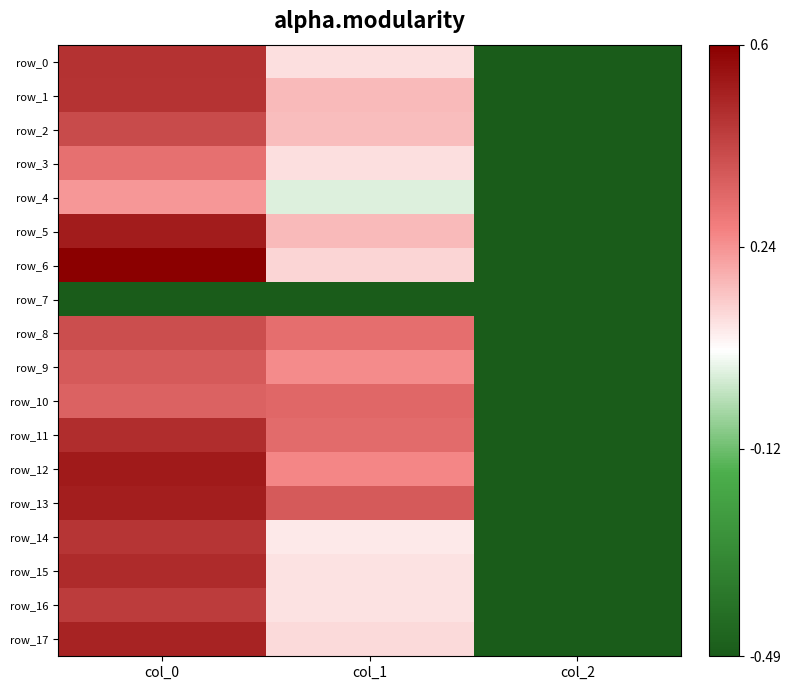

Which category has the highest value in the row_2 series?

col_0